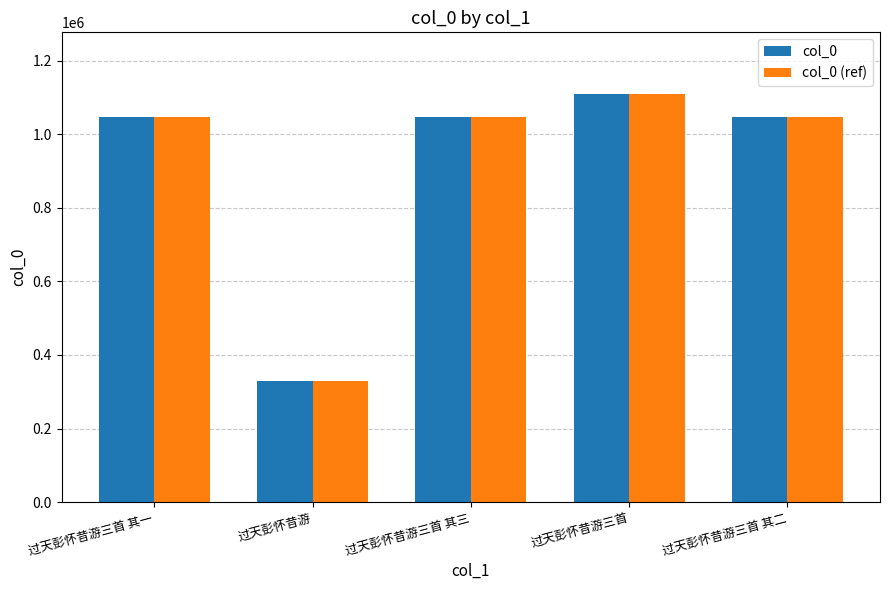

At how many categories does at least one series exceed 450358?

4